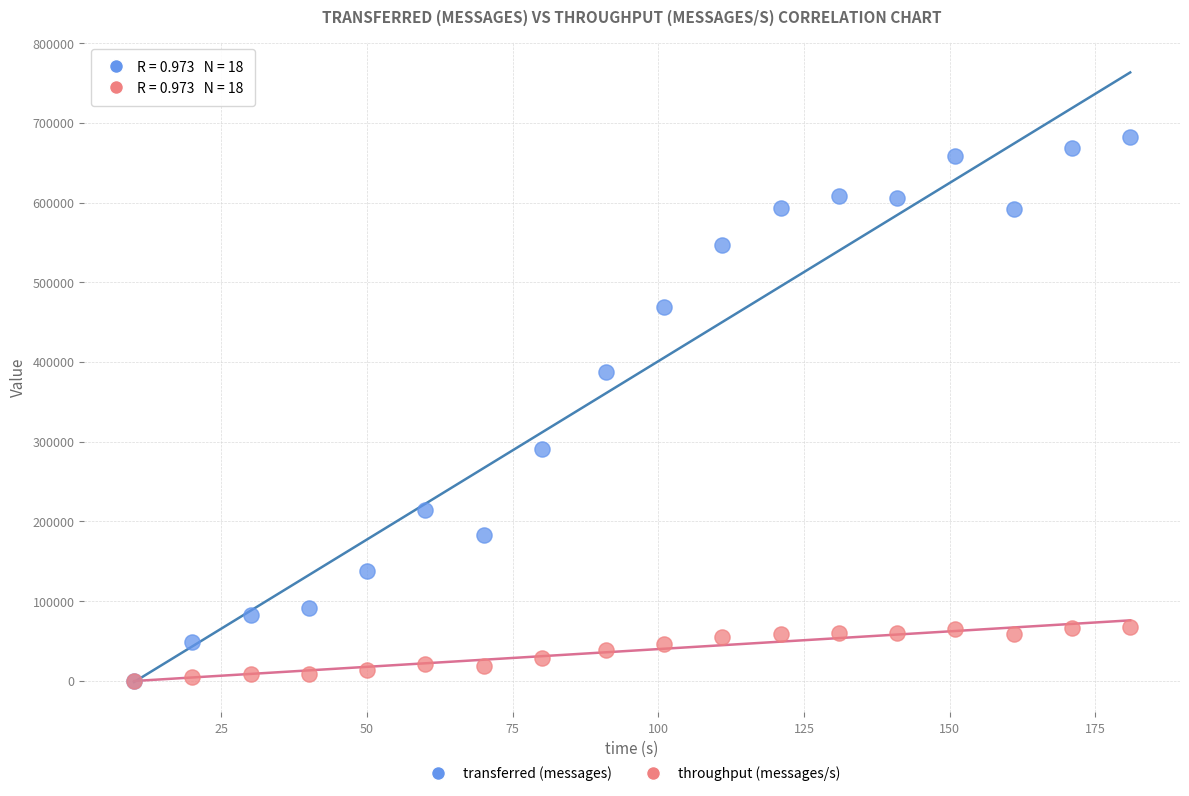

What are all the series names shown in the legend?

transferred (messages), throughput (messages/s)